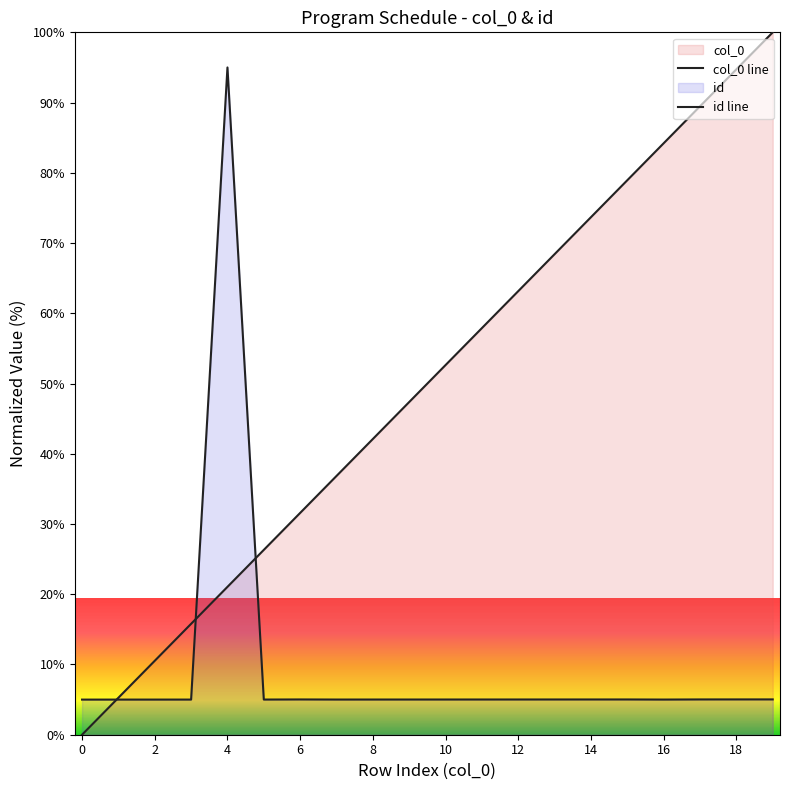

How many lines are shown in the chart?

2